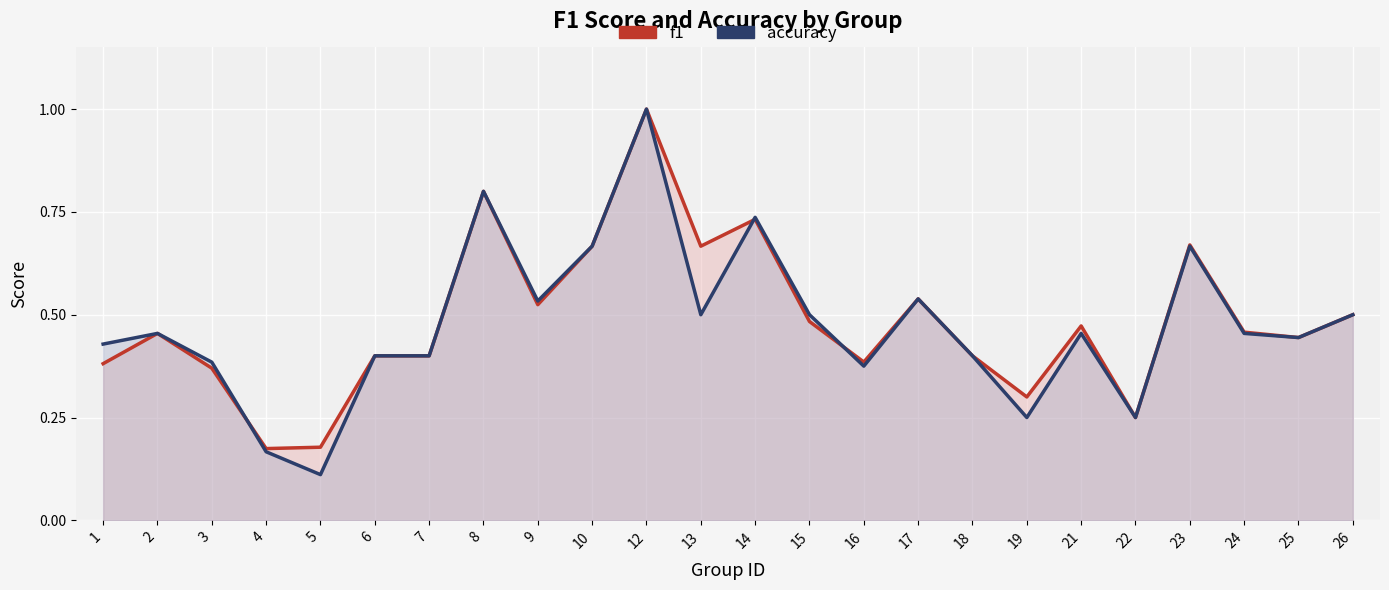

Rank the series by their maximum value, from lowest to highest.

f1, accuracy